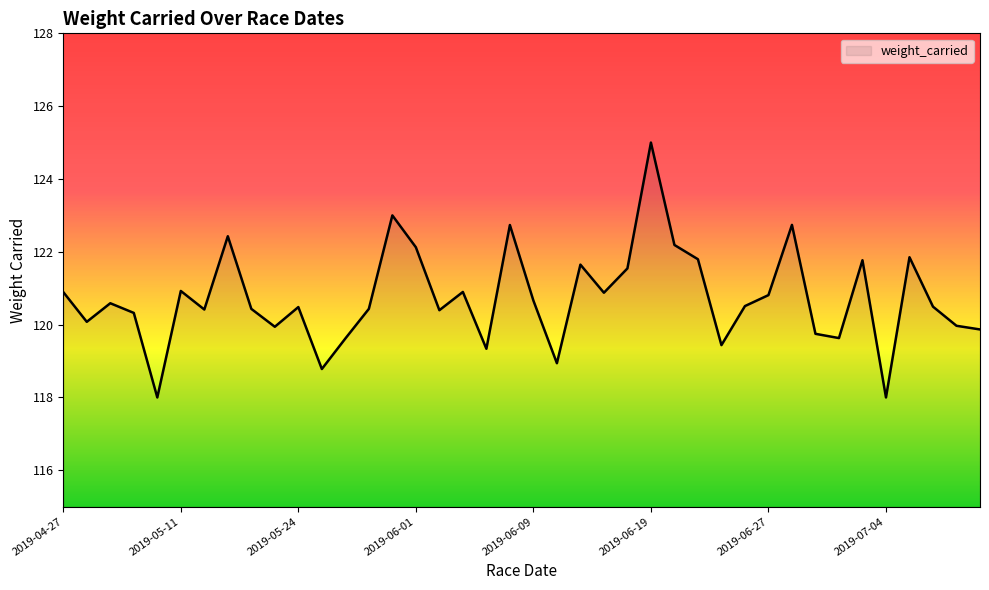

What is the greatest value displayed?

125.0